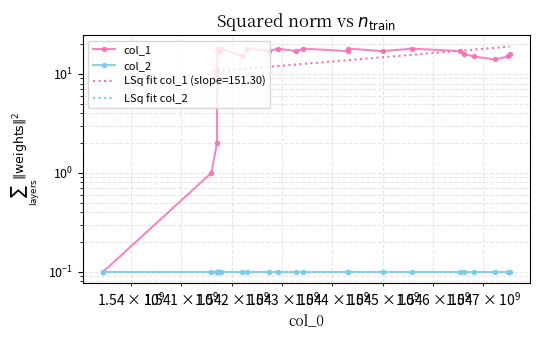

Rank the categories by value from highest to lowest.

1541718516, 1541790458, 1542305239, 1542917308, 1543421294, 1544317760, 1545588490, 1541715152, 1541775855, 1542744436, 1543280865, 1544310518, 1544998097, 1546538893, 1546614498, 1547528917, 1542211666, 1546812489, 1547496507, 1547240902, 1541711463, 1541707684, 1541596025, 1539447267